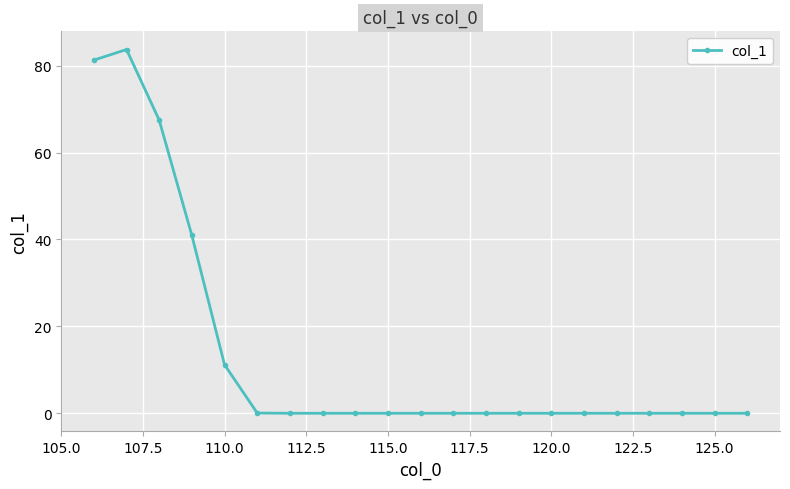

What is the maximum value shown in the chart?

83.7